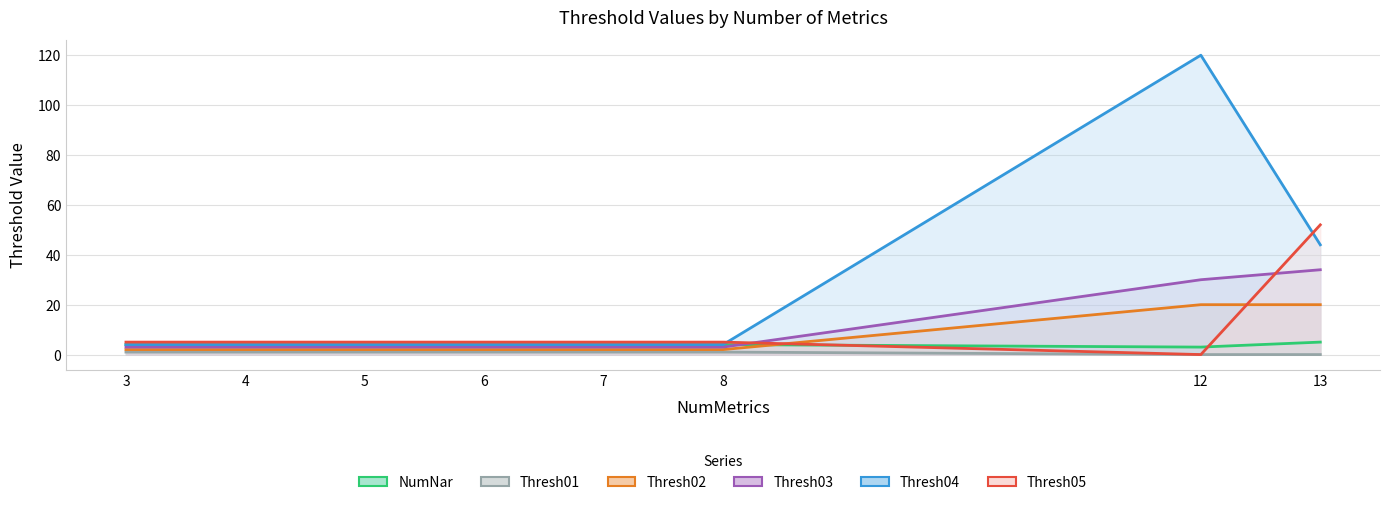

Reading left to right, extract all data points from this chart.

NumNar: 4	4	4	4	4	4	3	5
Thresh01: 1	1	1	1	1	1	0	0
Thresh02: 2	2	2	2	2	2	20	20
Thresh03: 3	3	3	3	3	3	30	34
Thresh04: 4	4	4	4	4	4	120	44
Thresh05: 5	5	5	5	5	5	0	52